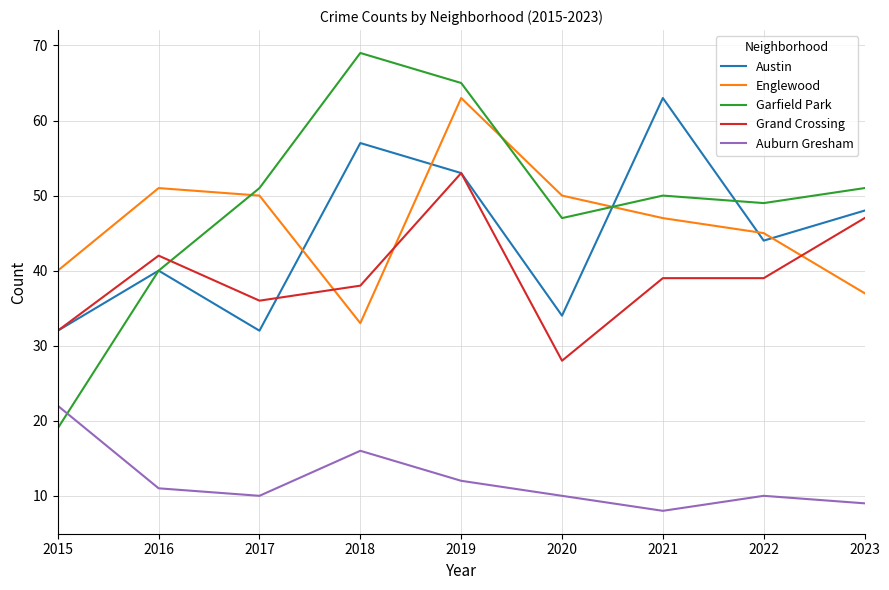

True or false: Austin and Auburn Gresham cross at least once.

False